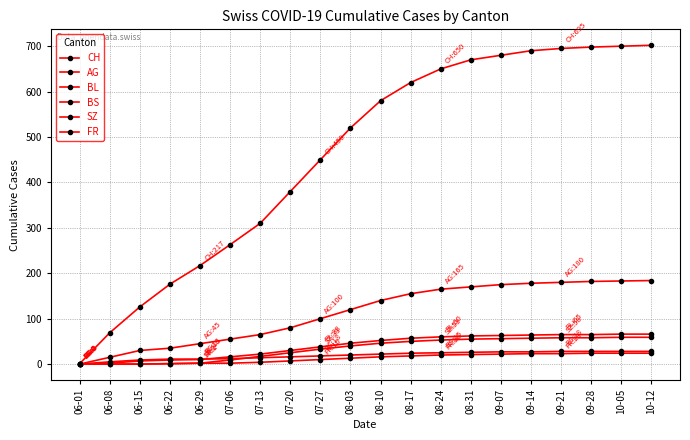

Between 06-08 and 09-28, which series saw the biggest shift?

CH